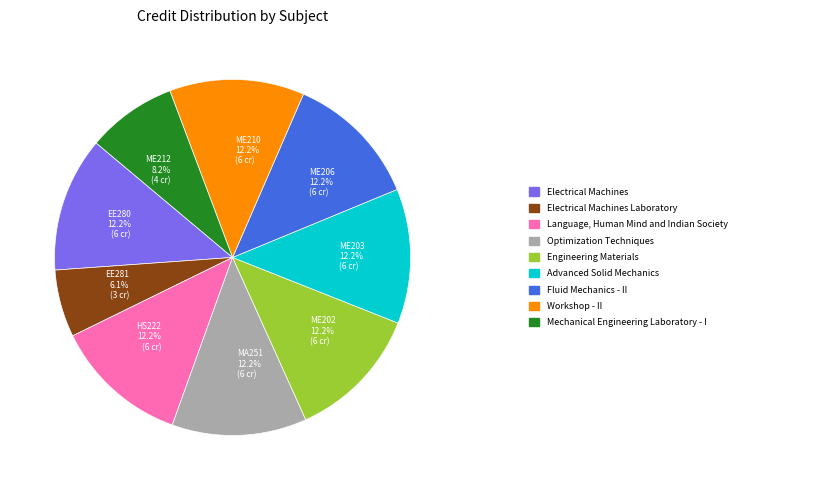

What percentage is the ME206 slice, to the nearest percent?

12%